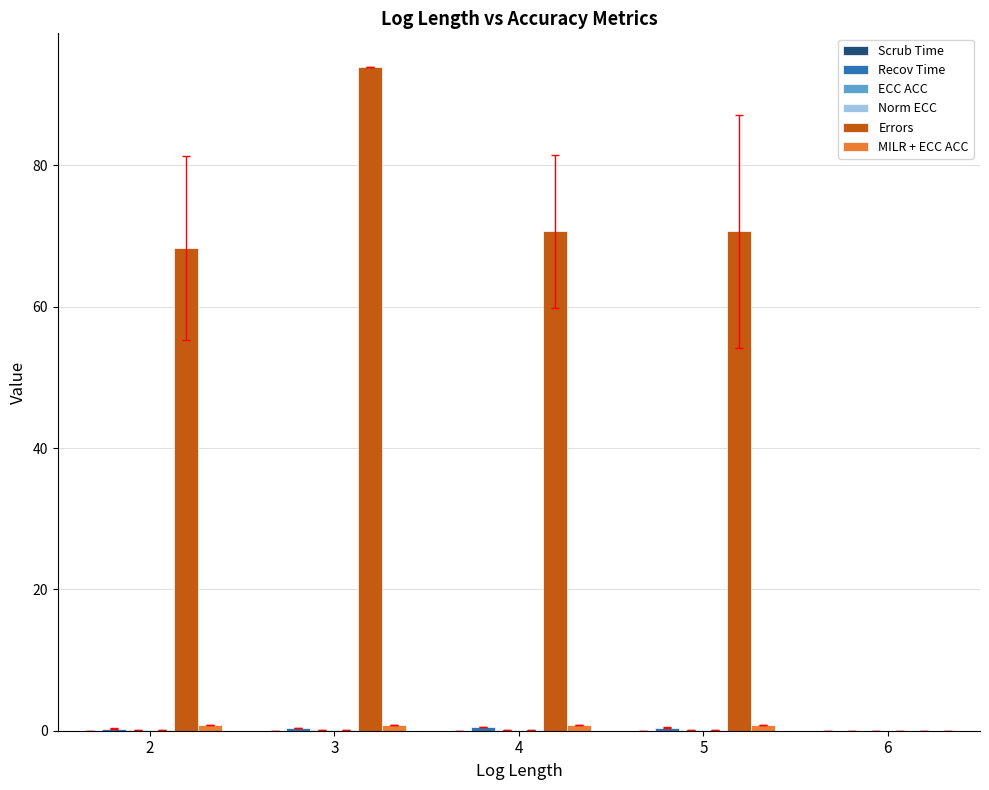

How many groups of bars are there?

5